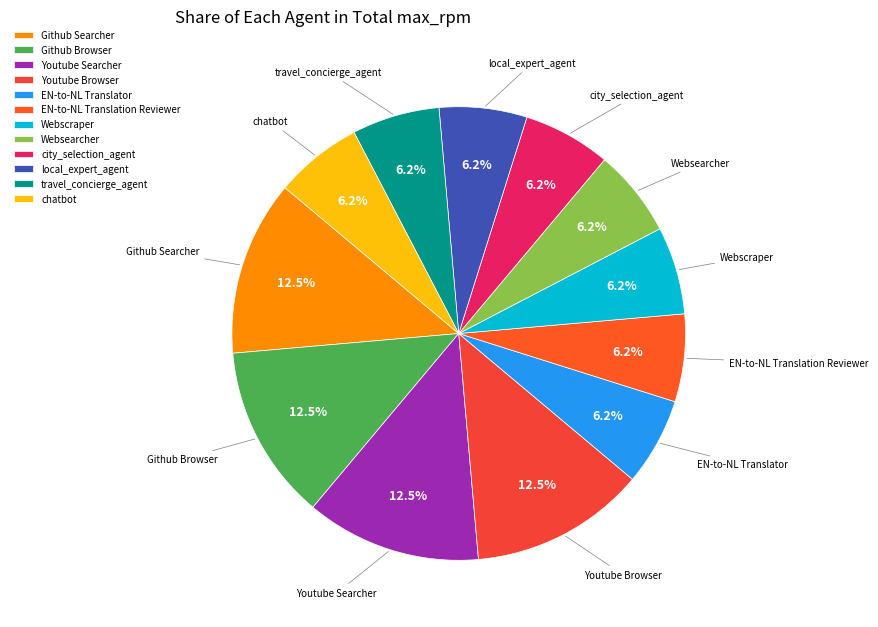

To the nearest percent, what is the difference between the EN-to-NL Translator and Github Browser slice percentages?

6%